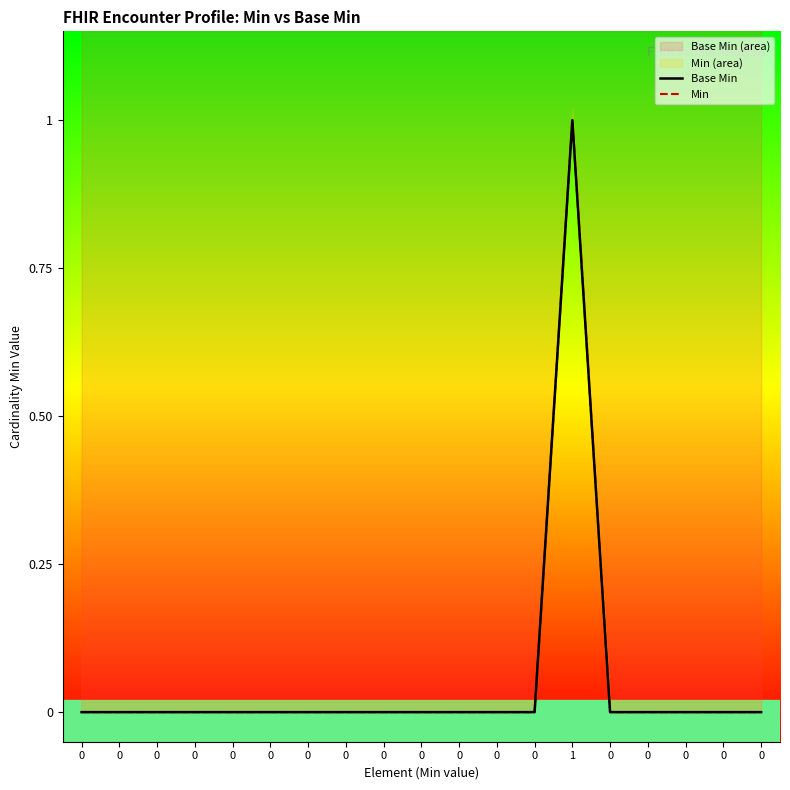

Which series changed the most between 0 and 0?

Base Min